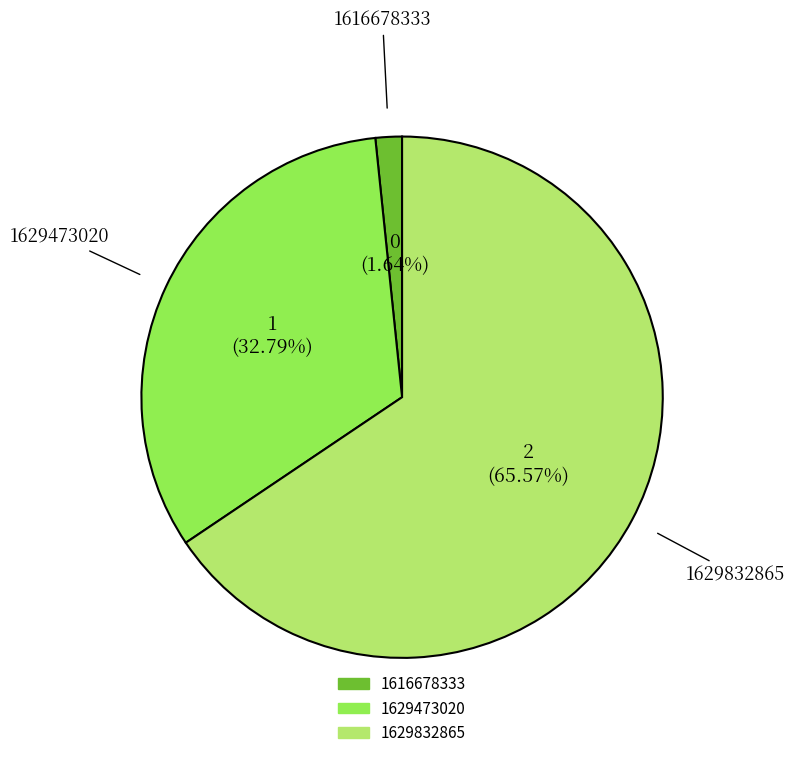

What percentage is the 1629832865 slice, to the nearest percent?

66%